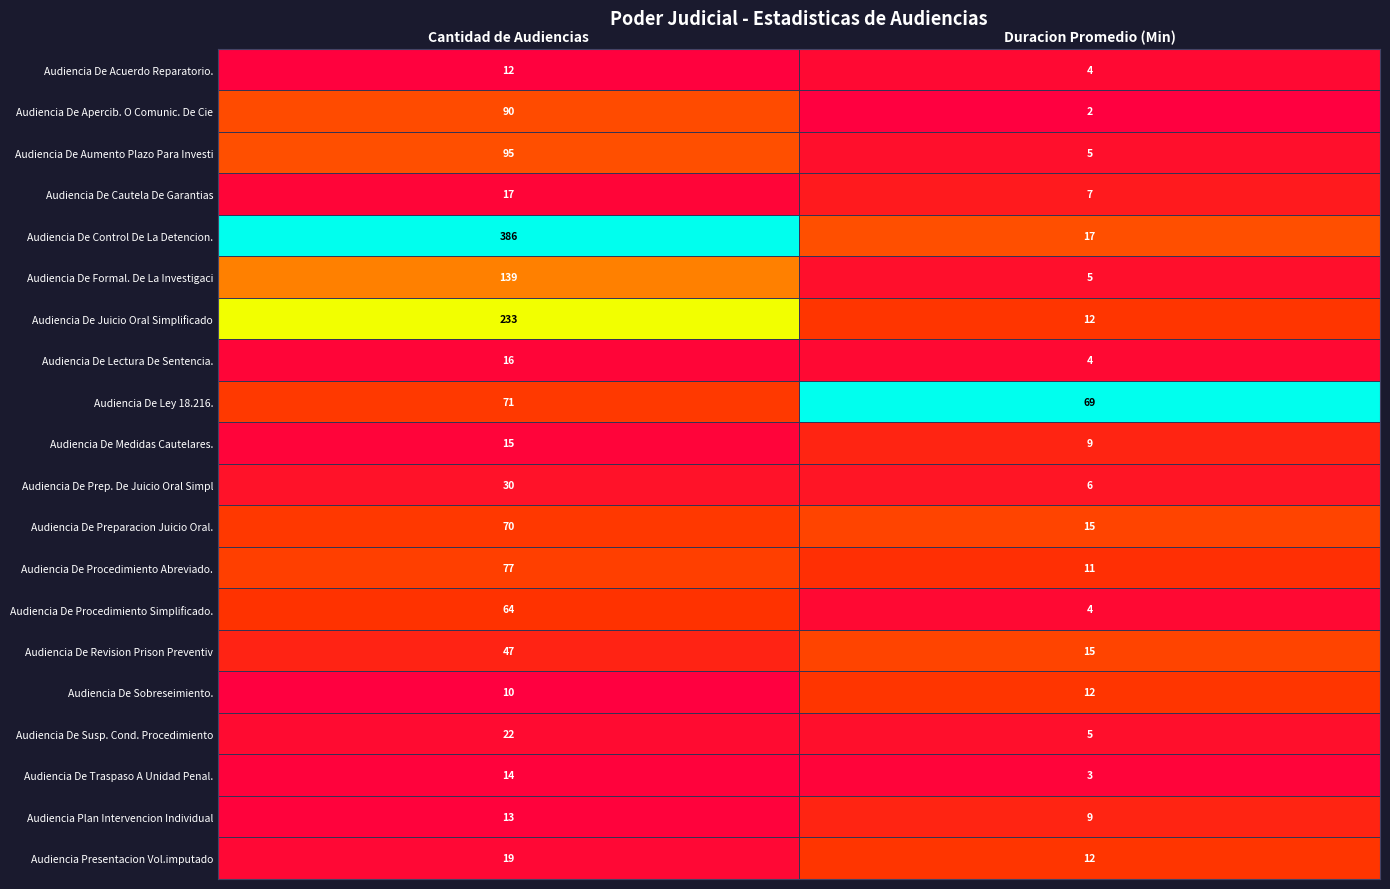

At which category does the chart reach its minimum across all series?

Duracion Promedio (Min)